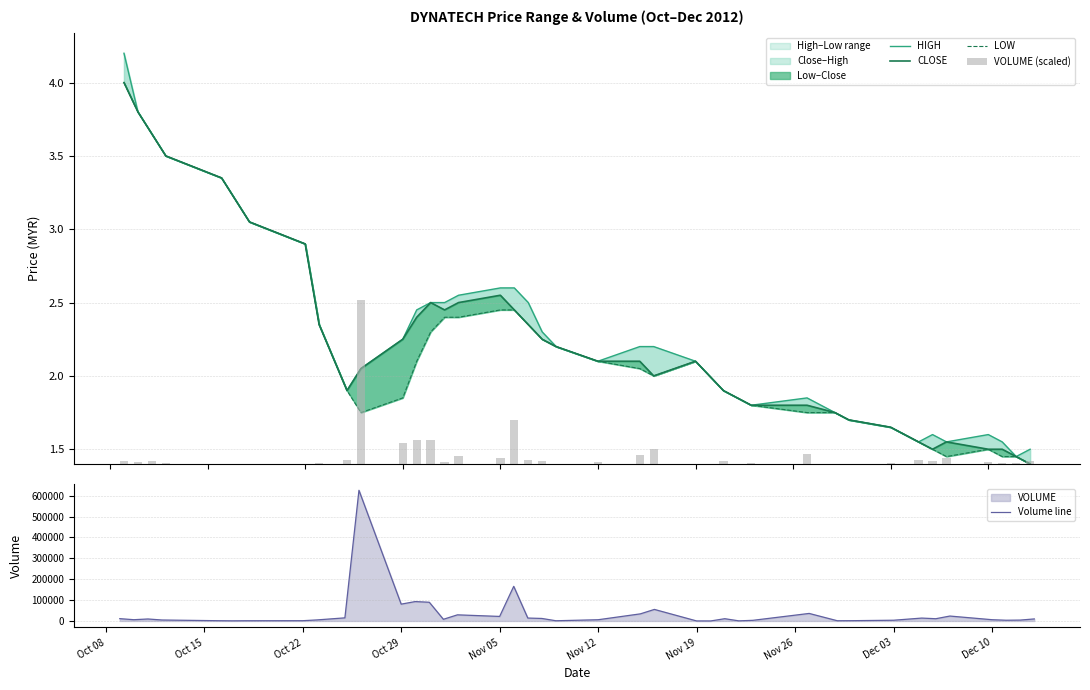

Reading left to right, what are all the values shown in this chart?

HIGH: 4.2	3.8	3.6	3.5	3.4	3.2	3.0	2.9	2.4	1.9	2.0	2.2	2.5	2.5	2.5	2.5	2.6	2.6	2.5	2.3	2.2	2.1	2.2	2.2	2.1	2.0	1.9	1.9	1.8	1.9	1.8	1.7	1.6	1.6	1.6	1.6	1.6	1.6	1.4	1.5
CLOSE: 4.0	3.8	3.6	3.5	3.4	3.2	3.0	2.9	2.4	1.9	2.0	2.2	2.4	2.5	2.5	2.5	2.5	2.5	2.4	2.2	2.2	2.1	2.1	2.0	2.1	2.0	1.9	1.9	1.8	1.8	1.8	1.7	1.6	1.6	1.5	1.6	1.5	1.5	1.4	1.4
LOW: 4.0	3.8	3.6	3.5	3.4	3.2	3.0	2.9	2.4	1.9	1.8	1.9	2.1	2.3	2.4	2.4	2.5	2.5	2.4	2.2	2.2	2.1	2.0	2.0	2.1	2.0	1.9	1.9	1.8	1.8	1.8	1.7	1.6	1.6	1.5	1.4	1.5	1.4	1.4	1.4
Volume line: 11097.0	6046.0	9505.0	4605.0	1207.0	615.0	1005.0	1260.0	4942.0	14886.0	625820.0	80586.0	92883.0	89613.0	7989.0	29342.0	21739.0	165844.0	13956.0	12021.0	1000.0	5900.0	34011.0	55294.0	100.0	21.0	10855.0	500.0	3083.0	36064.0	1050.0	1320.0	3500.0	13820.0	10761.0	23532.0	6023.0	3463.0	4192.0	9719.0